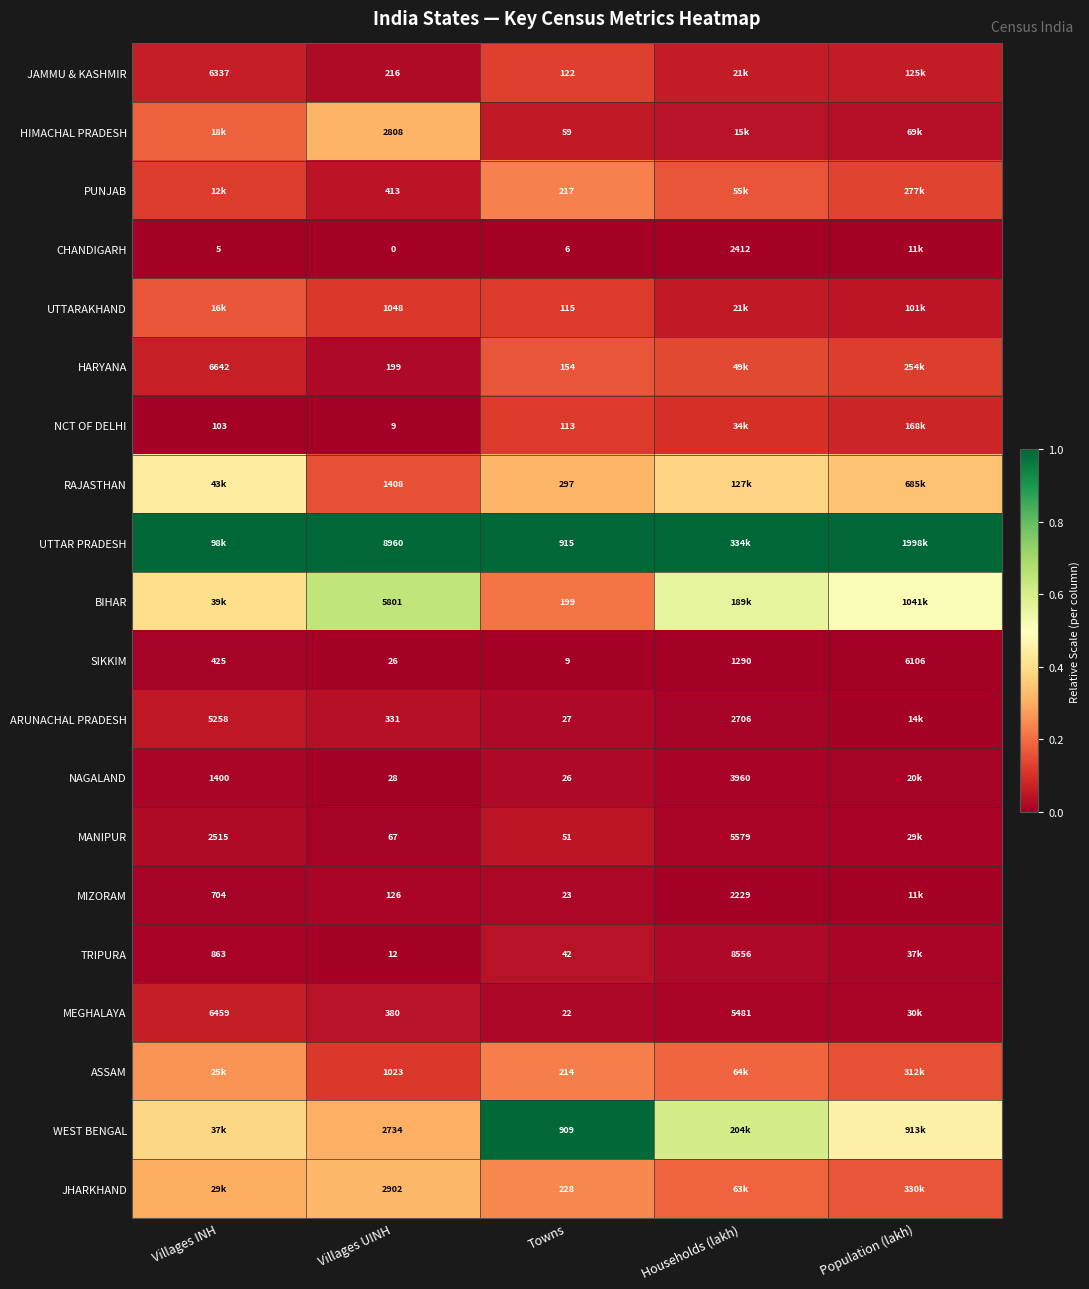

At Towns, list the series in order from largest to smallest.

UTTAR PRADESH, WEST BENGAL, RAJASTHAN, JHARKHAND, PUNJAB, ASSAM, BIHAR, HARYANA, JAMMU & KASHMIR, UTTARAKHAND, NCT OF DELHI, HIMACHAL PRADESH, MANIPUR, TRIPURA, ARUNACHAL PRADESH, NAGALAND, MIZORAM, MEGHALAYA, SIKKIM, CHANDIGARH